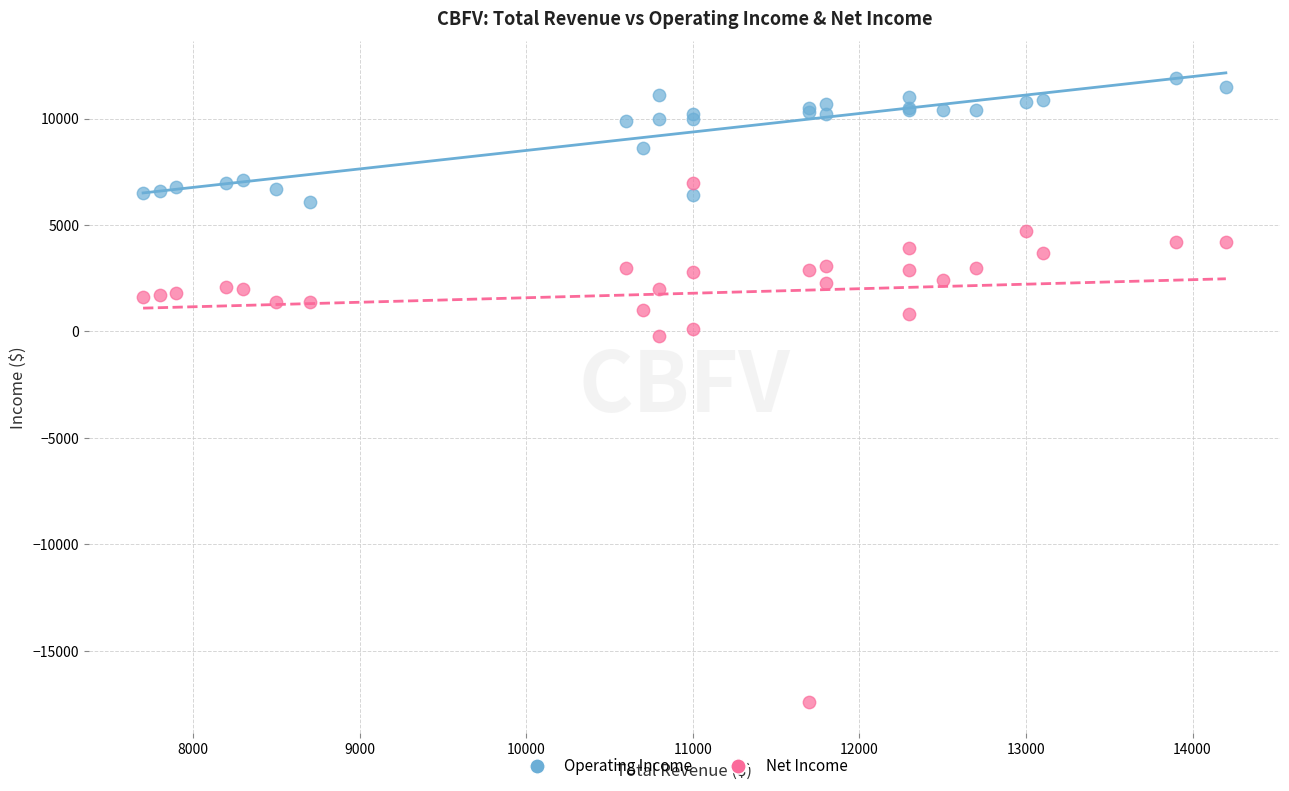

Which series has the widest spread of Y values?

Net Income